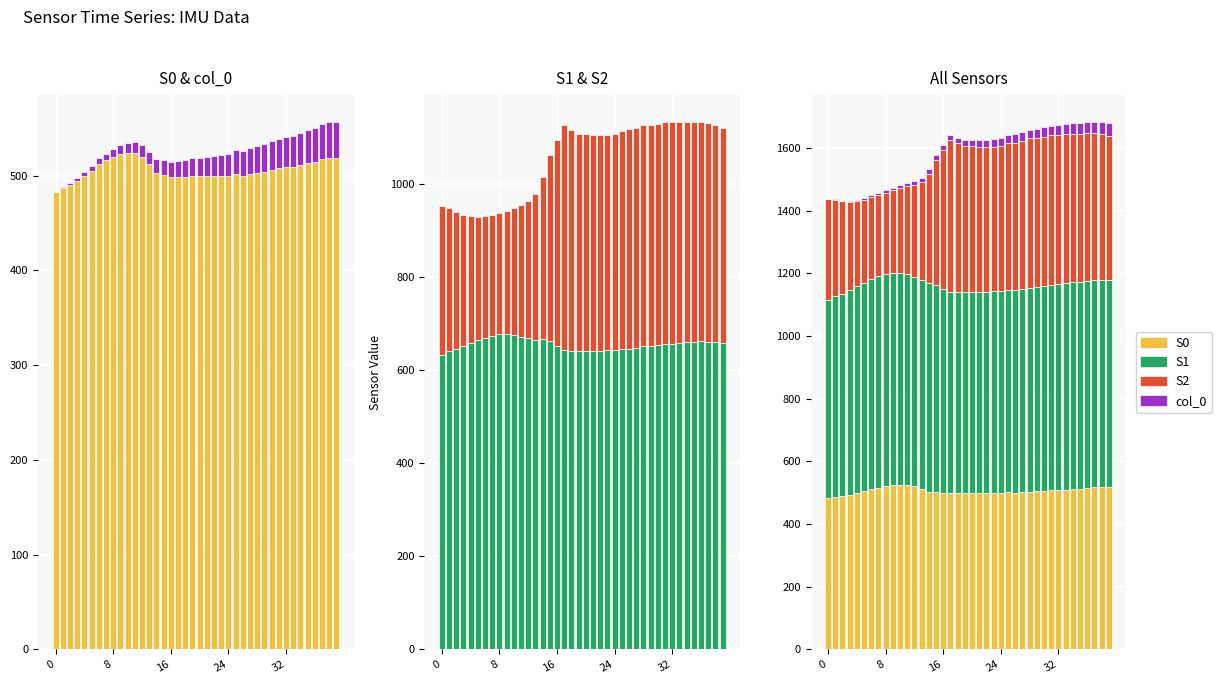

At which category is the sum across all series the highest?

37